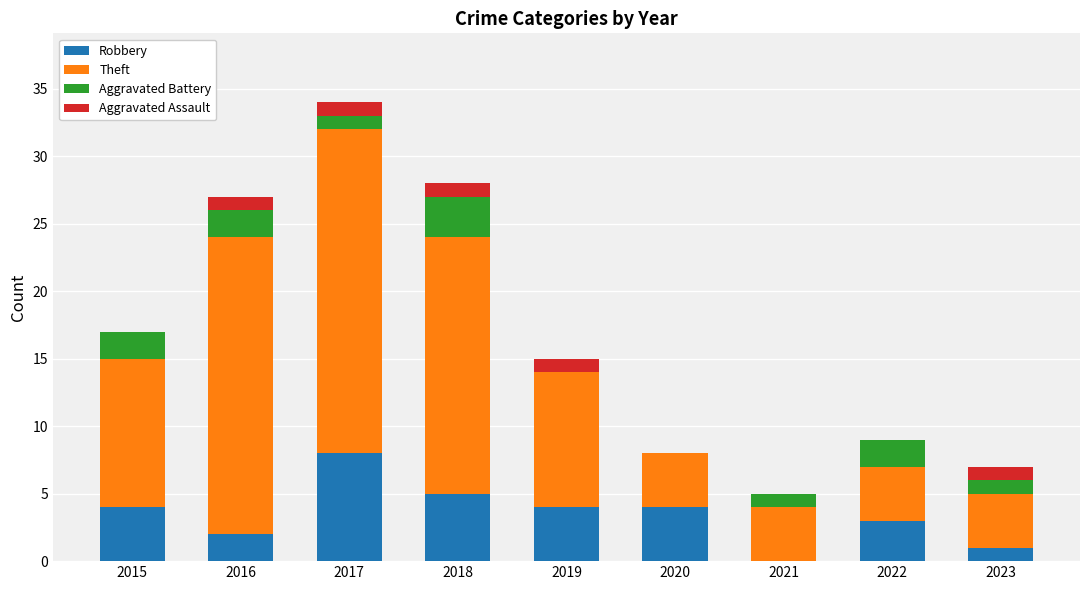

True or false: Robbery has a value of 8 at 2017.

True